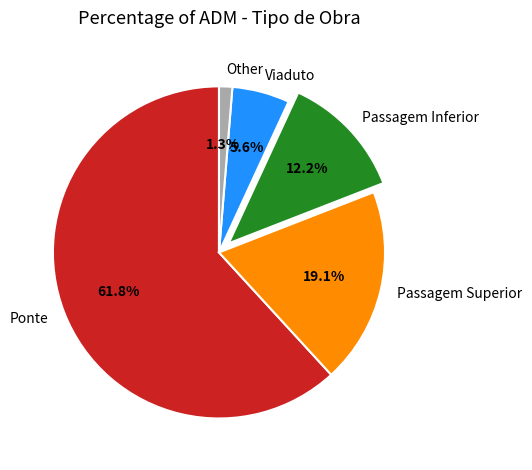

Does Passagem Superior represent more than half of the total?

No